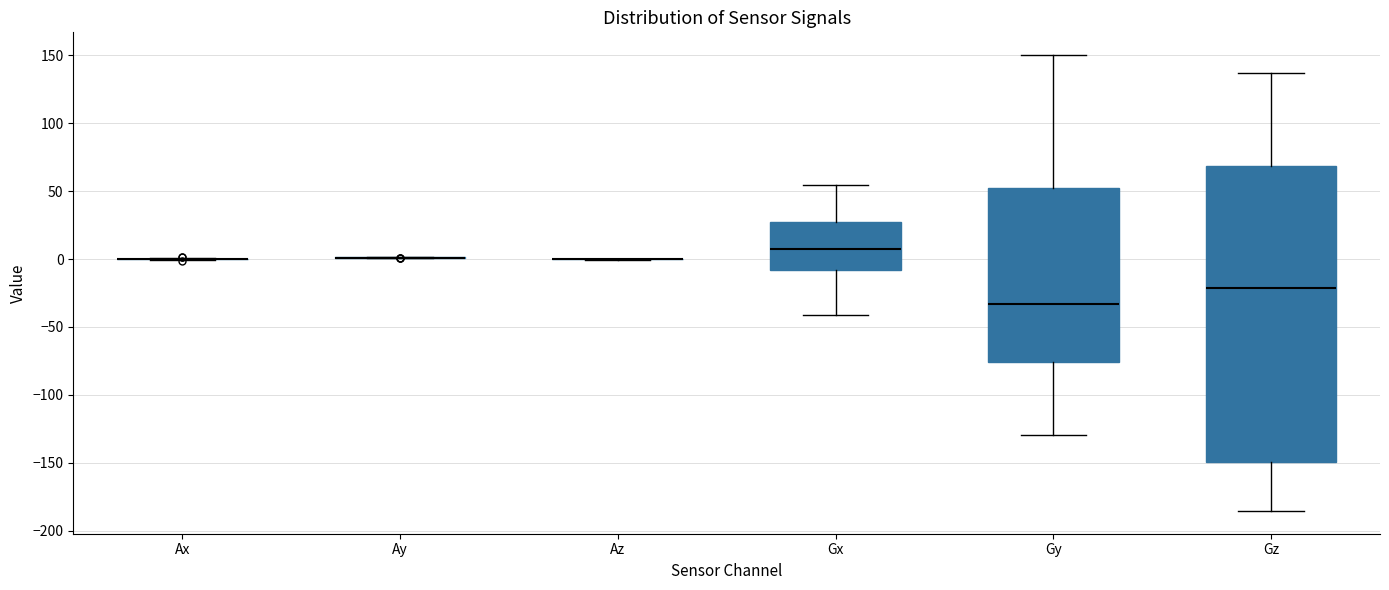

Reading left to right, transcribe this box plot: for each box, give where its median line is, the range the box spans, and where its two whiskers end, as read against the y-axis. The values are not printed on the chart, so give them approximately, as read against the axis.

Ax: box collapsed to a line at 0, whiskers 0 to 0
Ay: box collapsed to a line at 0, whiskers 0 to 0
Az: box collapsed to a line at 0, whiskers 0 to 0
Gx: median 5, box -10 to 25, whiskers -40 to 55
Gy: median -35, box -75 to 50, whiskers -130 to 150
Gz: median -20, box -150 to 70, whiskers -185 to 135